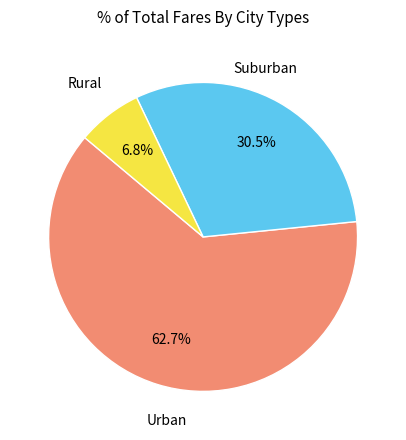

Is there any slice that represents more than half of the pie?

Yes